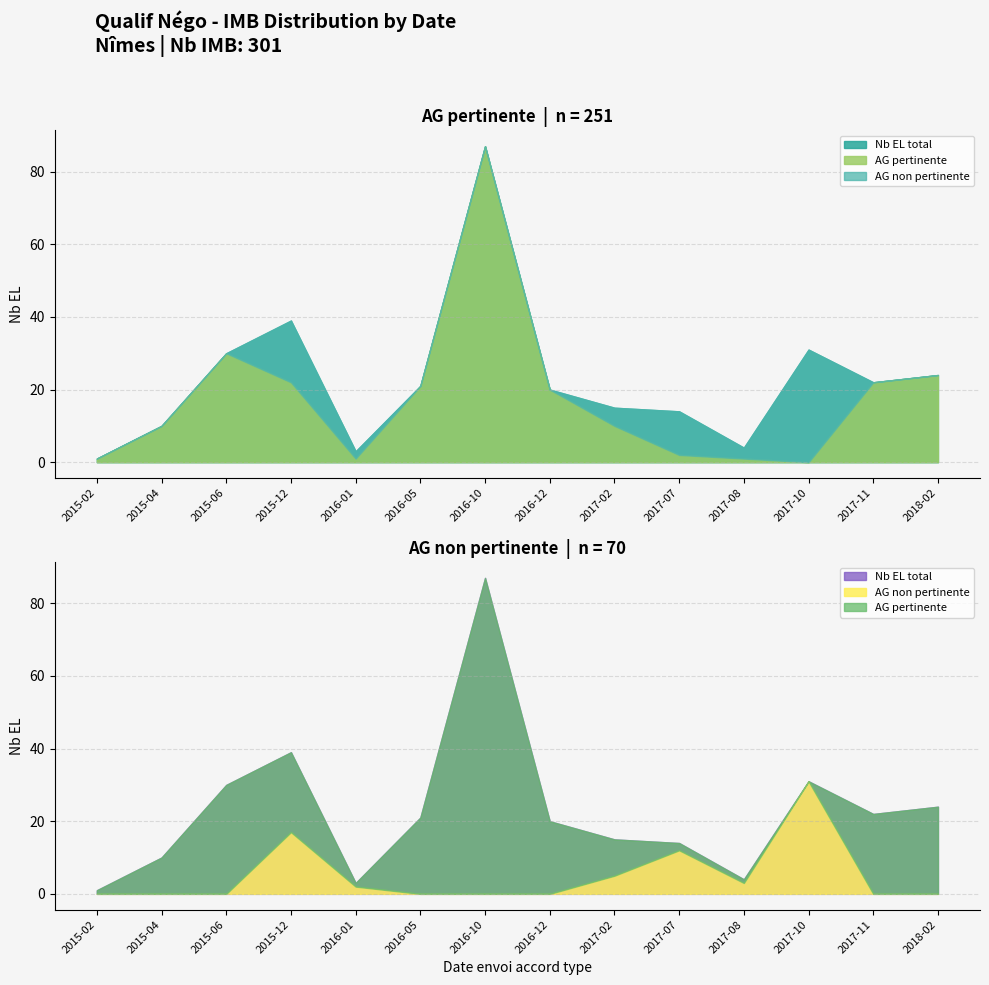

Between 2017-10-26 and 2015-06-16, which series saw the biggest shift?

Pertinence AG